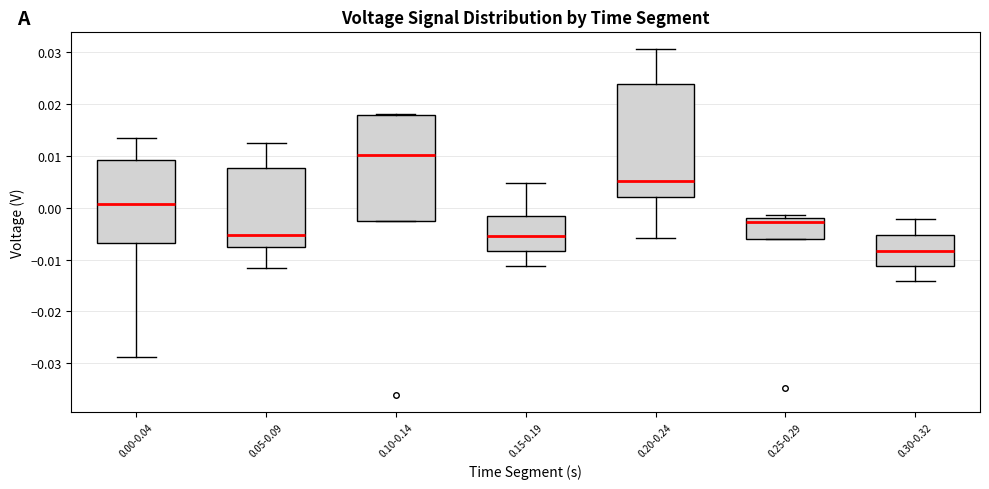

Where does the median line of the box for 0.20-0.24 sit on the y-axis? The values are not printed on the chart, so give them approximately, as read against the axis.

0.005